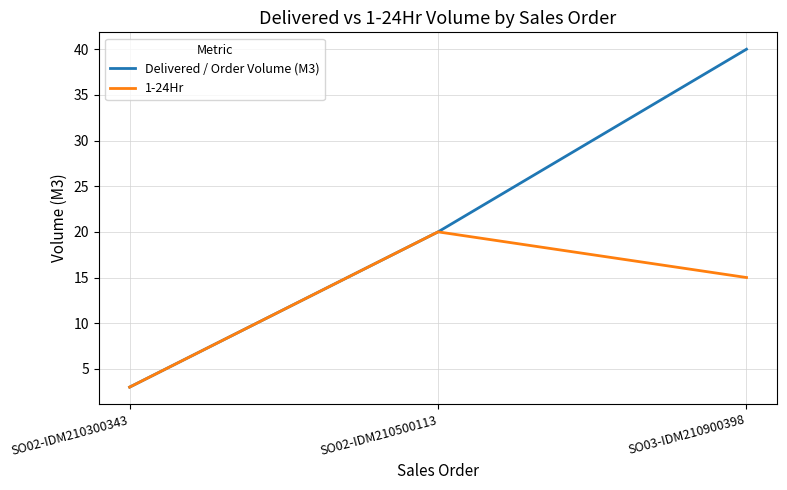

What is the approximate value of 1-24Hr at SO02-IDM210300343?

3